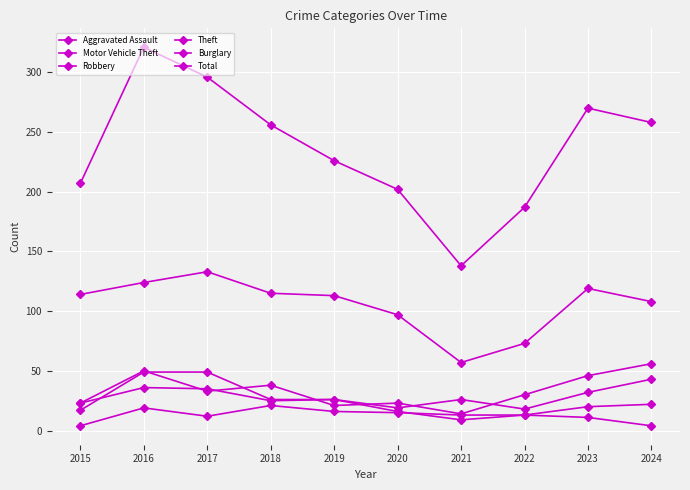

Reading right to left, list all the values displayed in this chart.

Aggravated Assault: 22	20	13	13	15	16	21	12	19	4
Motor Vehicle Theft: 56	46	30	14	23	21	38	33	50	23
Robbery: 43	32	18	26	19	26	26	49	49	17
Theft: 108	119	73	57	97	113	115	133	124	114
Burglary: 4	11	13	9	16	26	25	35	36	23
Total: 258	270	187	138	202	226	256	296	321	207